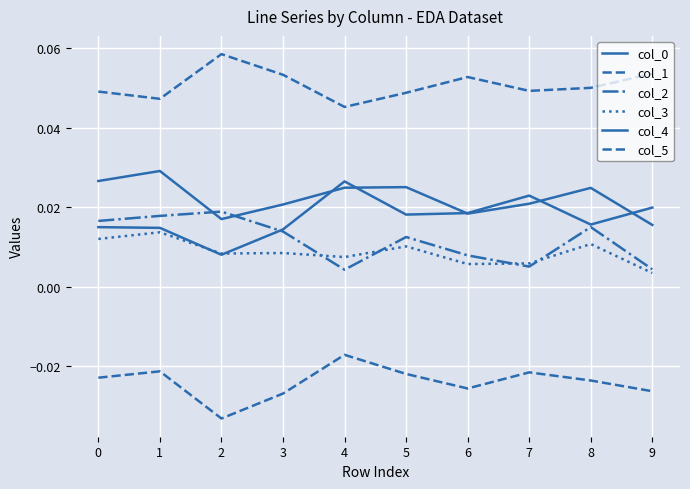

How many lines are shown in the chart?

6